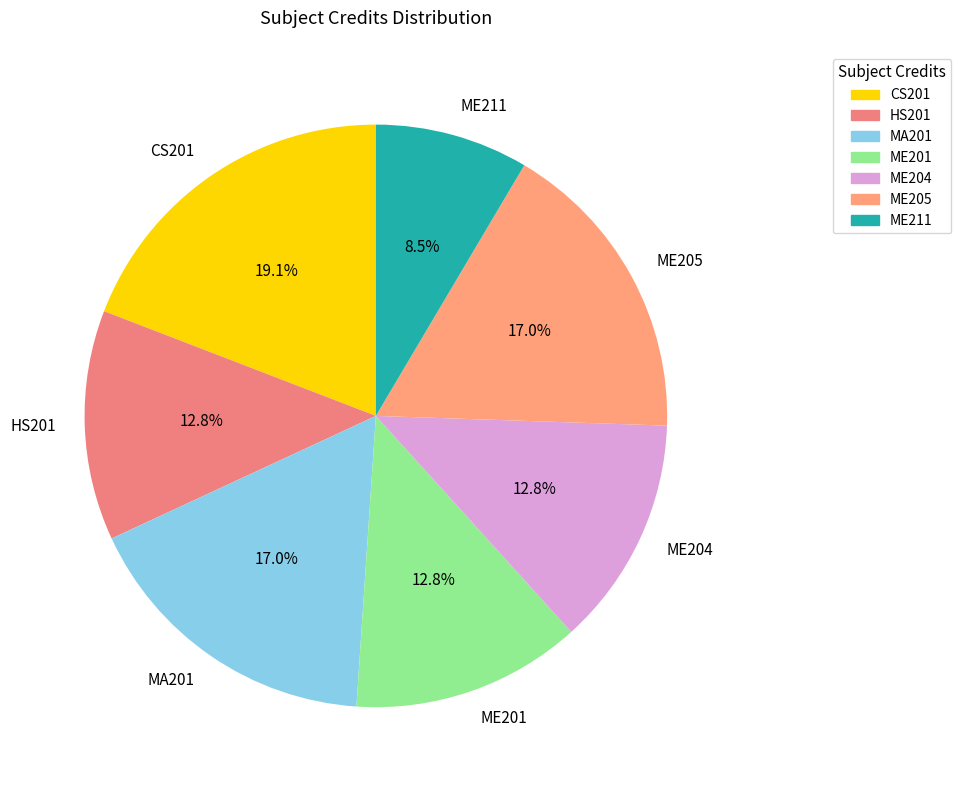

Is the sum of ME205 and ME201 greater than half?

No